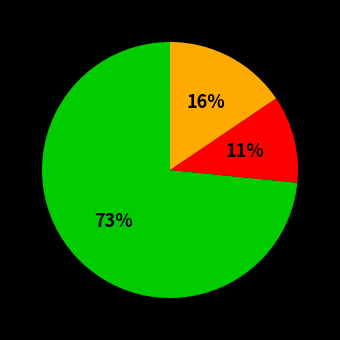

Count the number of slices in the pie.

3